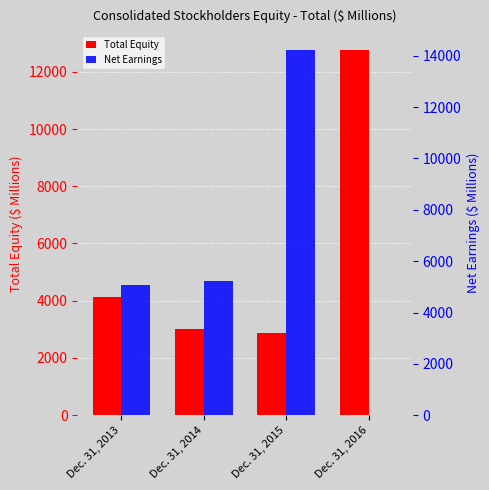

What is the difference between the maximum and minimum values in the Net Earnings series?

14239